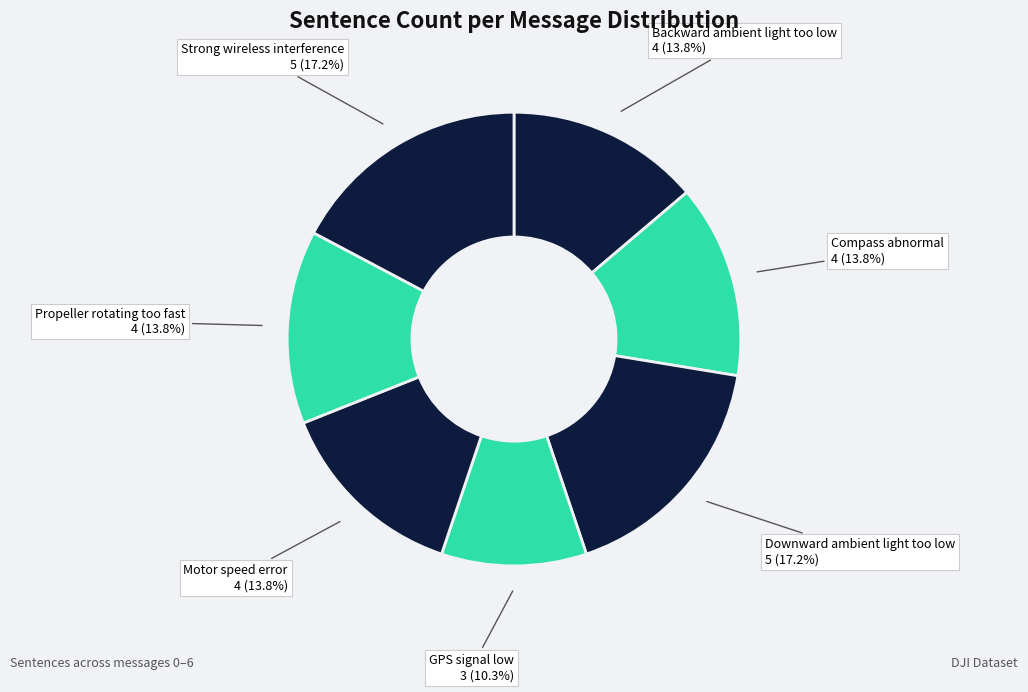

Is there any slice that represents more than half of the pie?

No